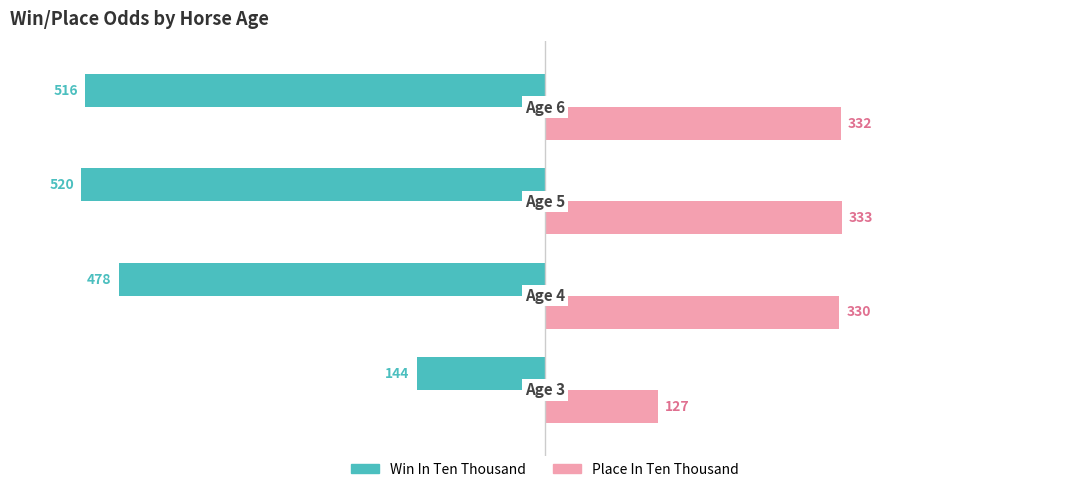

What is the maximum value shown in the chart?

333